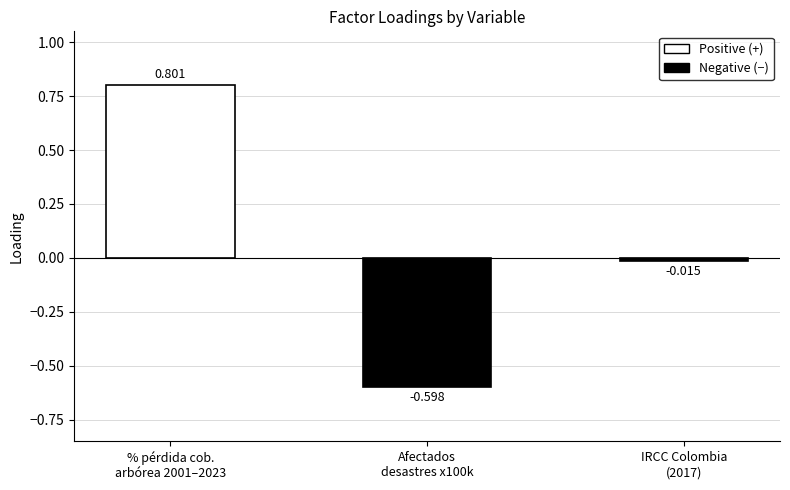

What is the sum of all values?

0.2